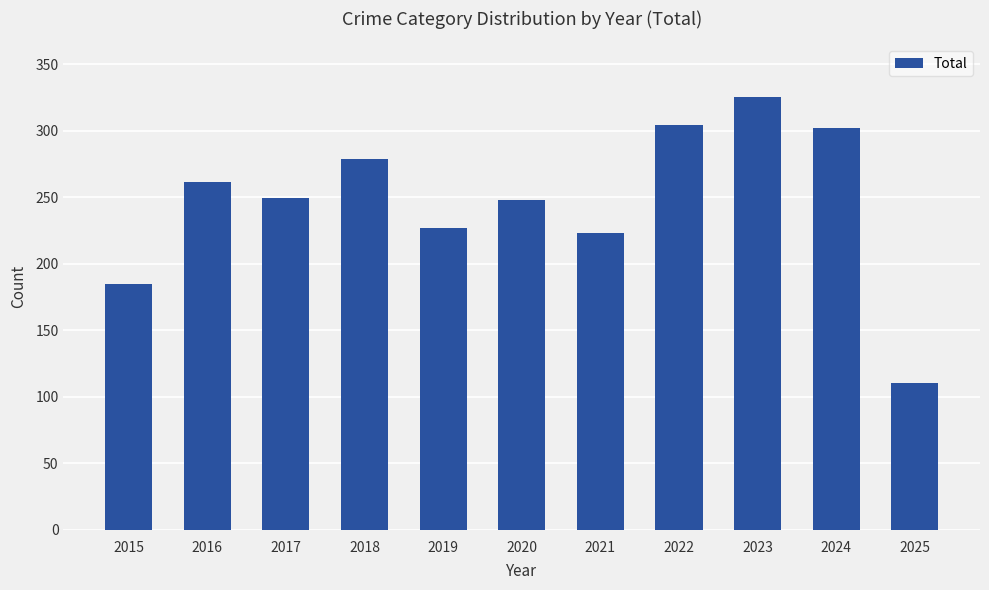

The chart shows a value of 261 at 2016. True or false?

True